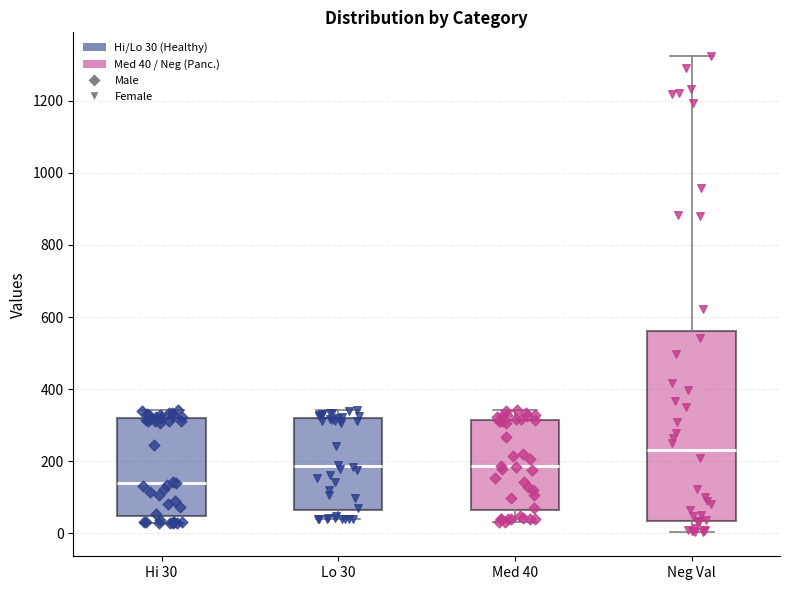

Reading left to right, read every box against the y-axis: the position of its median line, the range the box covers, and the ends of its whiskers. The values are not printed on the chart, so give them approximately, as read against the axis.

Hi 30: median 140, box 40 to 320, whiskers 20 to 340
Lo 30: median 180, box 60 to 320, whiskers 40 to 340
Med 40: median 180, box 60 to 320, whiskers 40 to 340
Neg Val: median 220, box 40 to 560, whiskers 0 to 1320